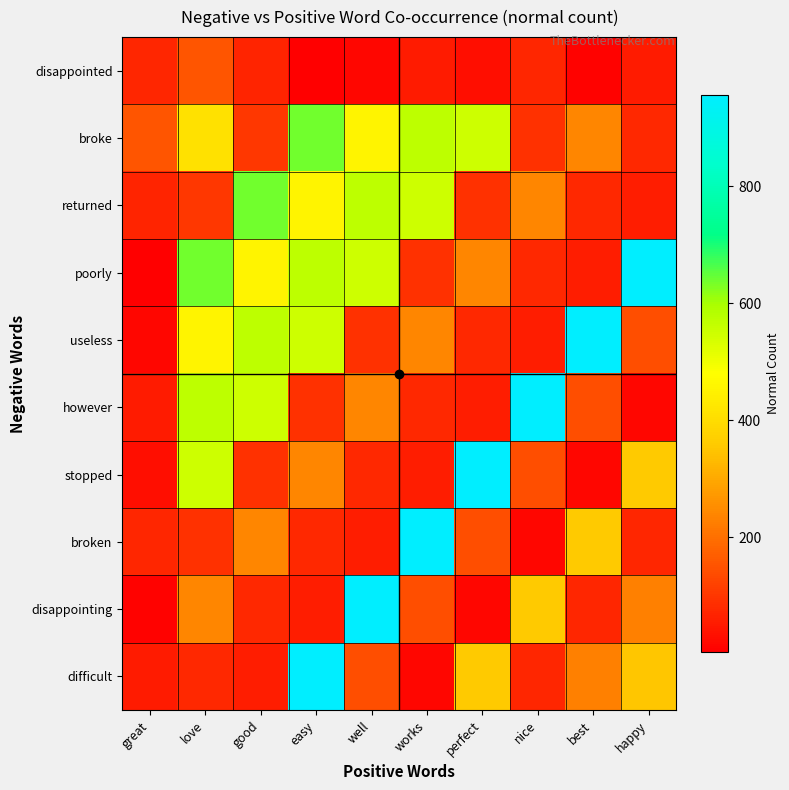

Which has a higher value, happy or great?

great